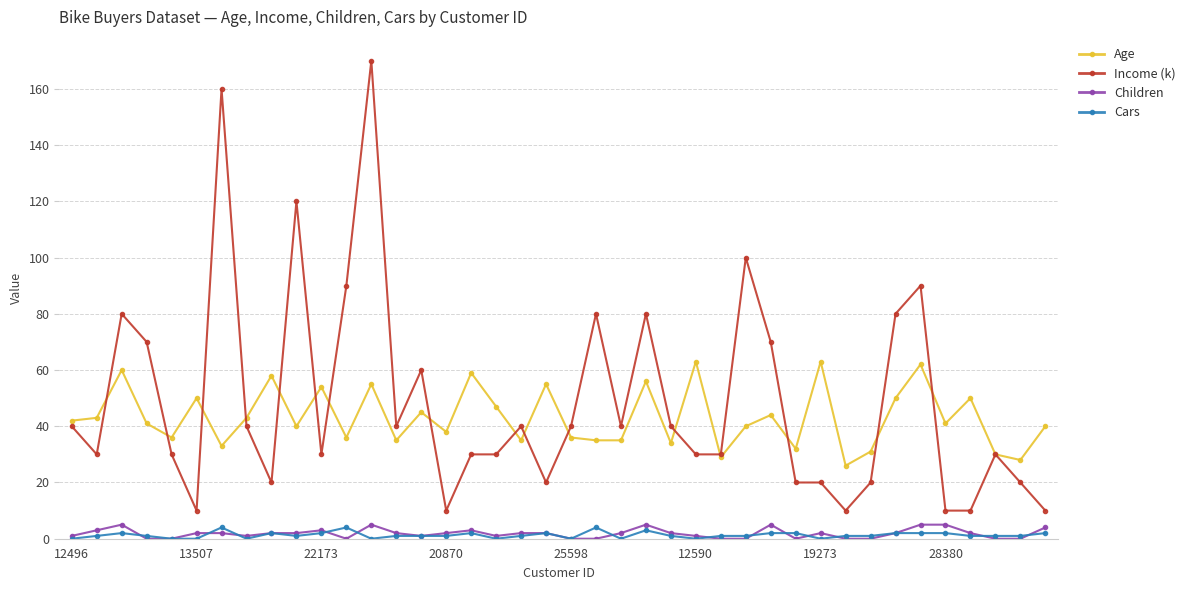

Which series has the widest spread of values?

Income (k)